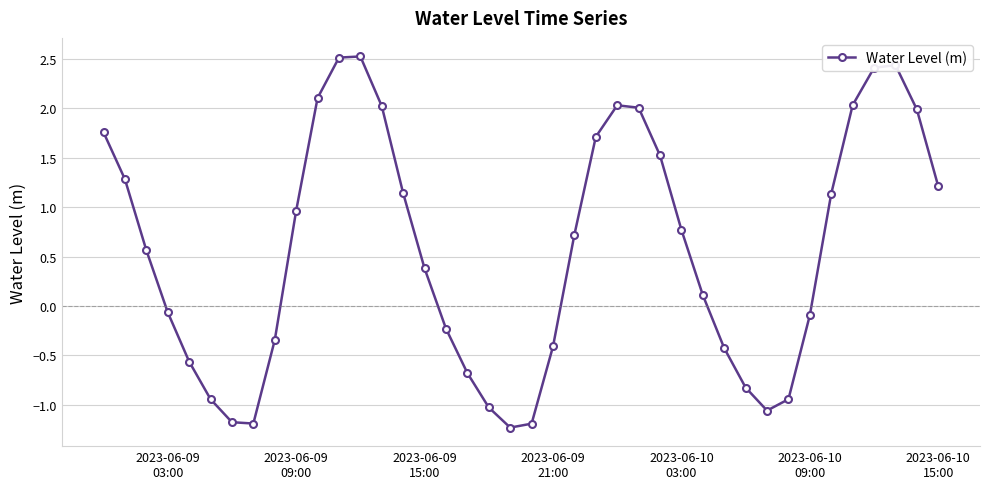

What is the value of the 7th point from the left?

-1.2